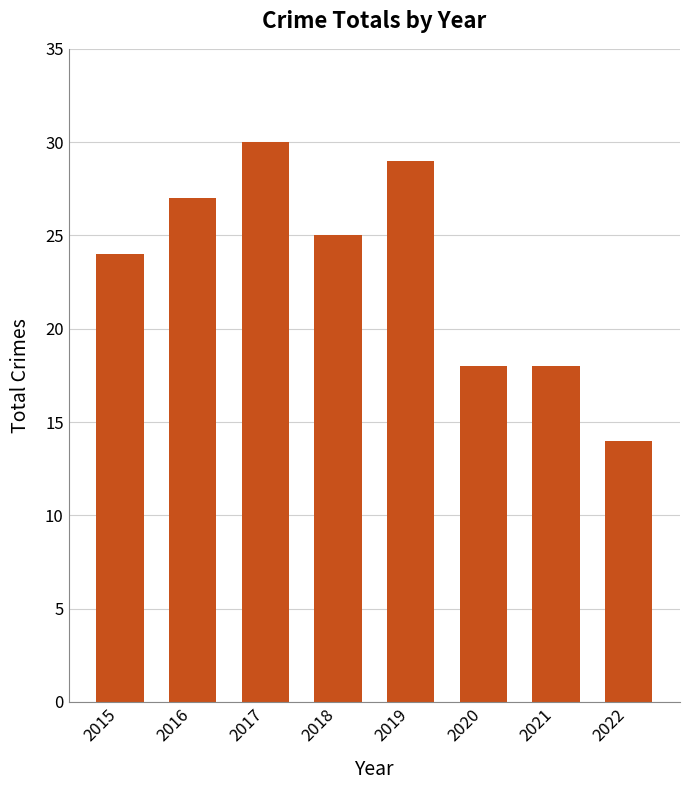

What is the average value?

23